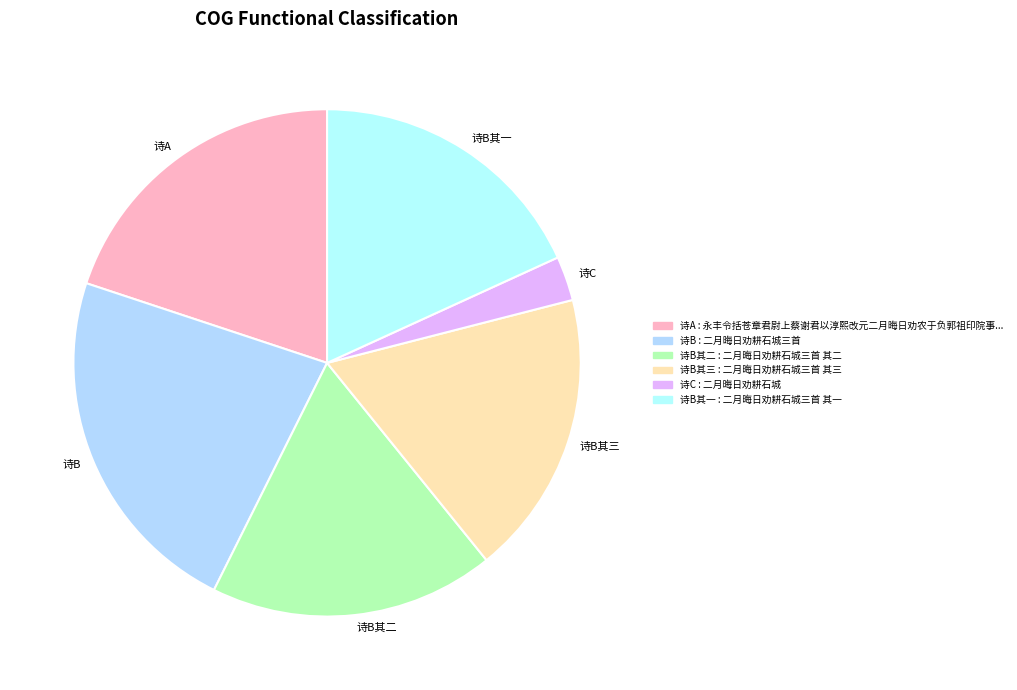

Which category has the biggest portion of the pie?

诗B